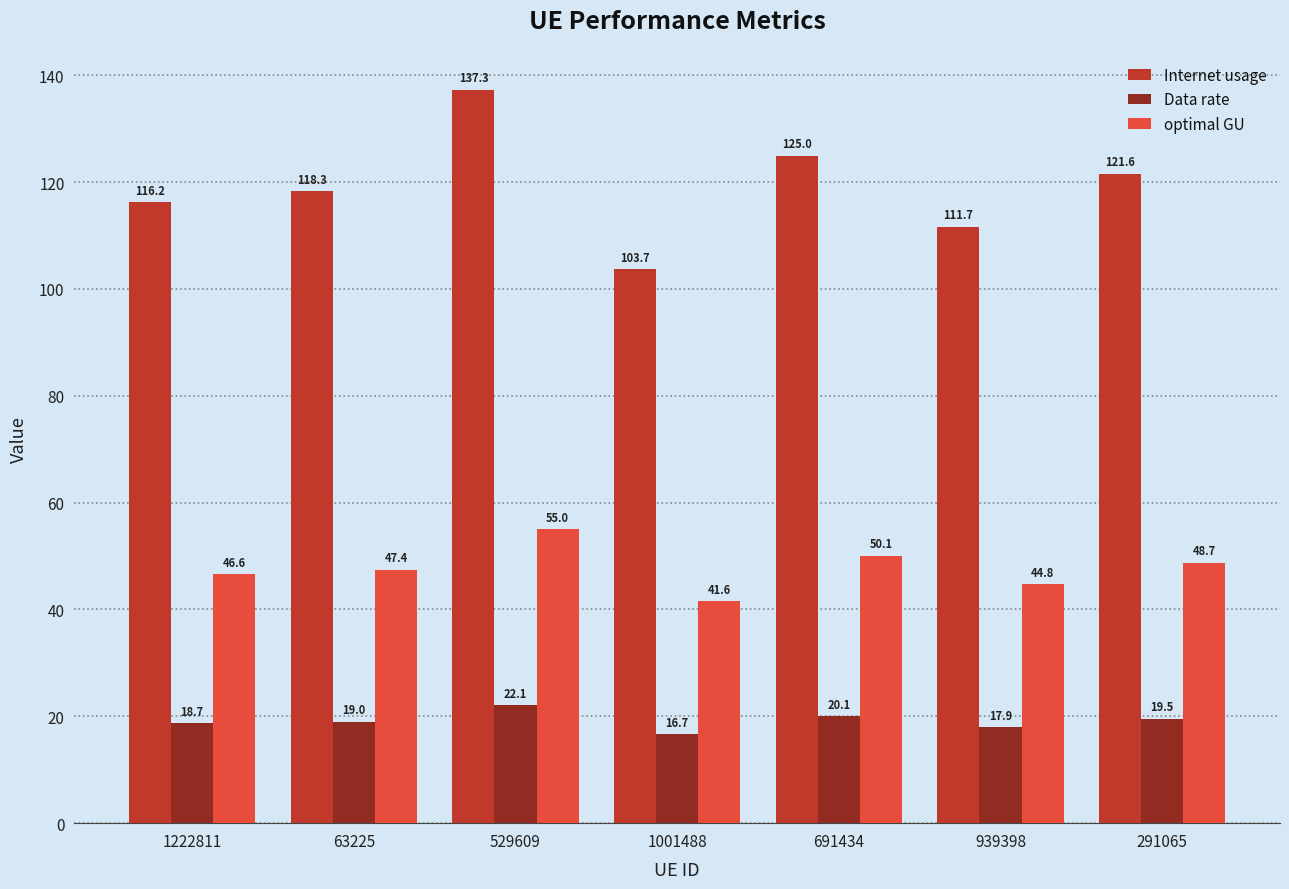

What is the maximum value shown in the chart?

137.3